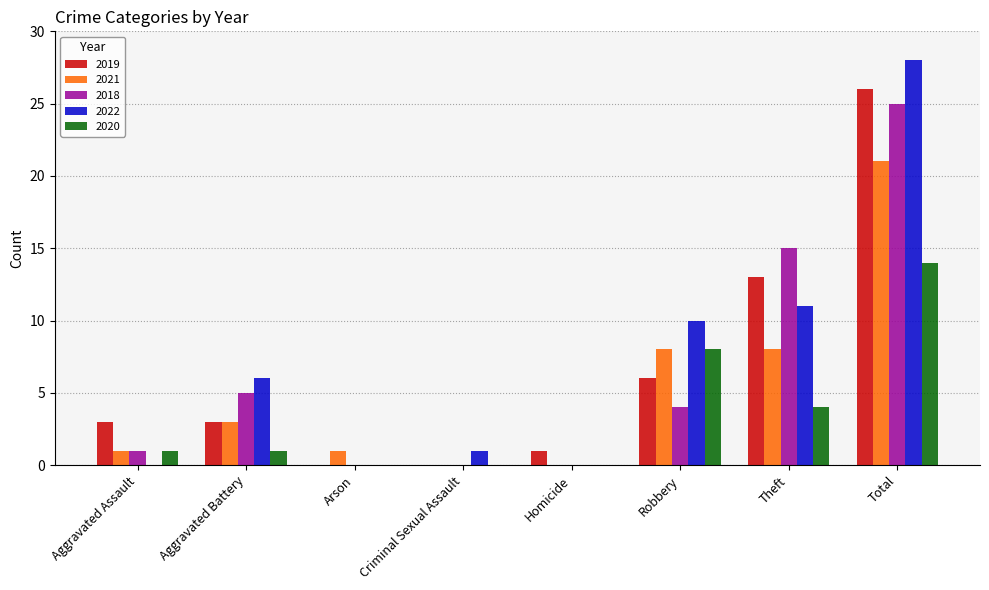

Where is 2018 nearest to the value 12?

Theft